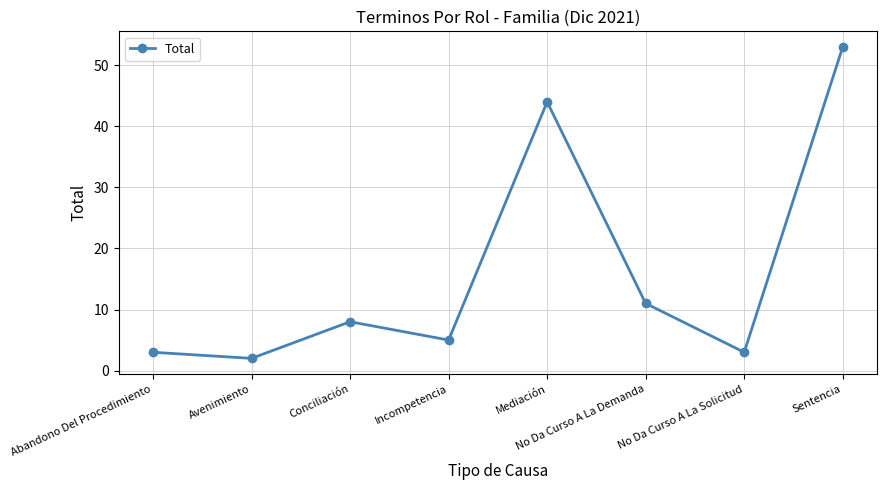

How many lines are shown in the chart?

1